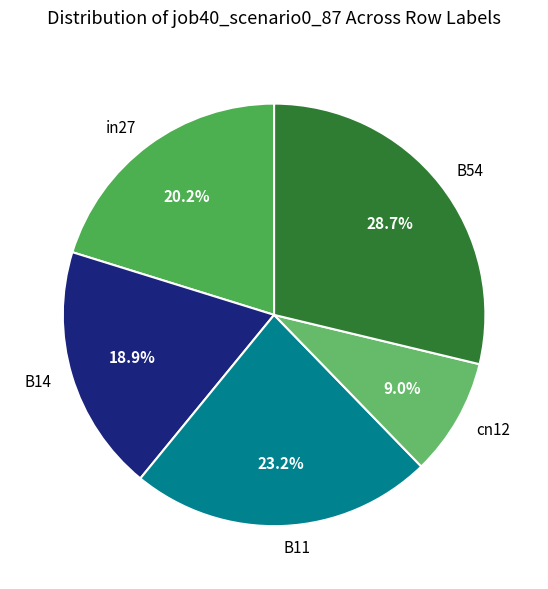

Rank the categories by value from lowest to highest.

cn12, B14, in27, B11, B54